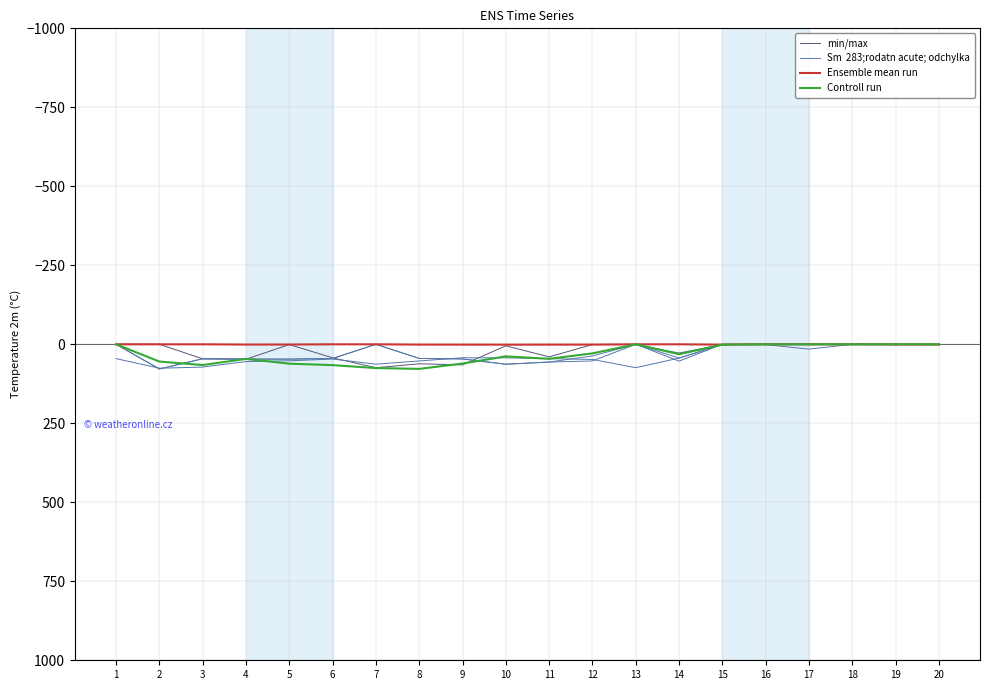

Which series changed the most between 16 and 19?

Ensemble mean run